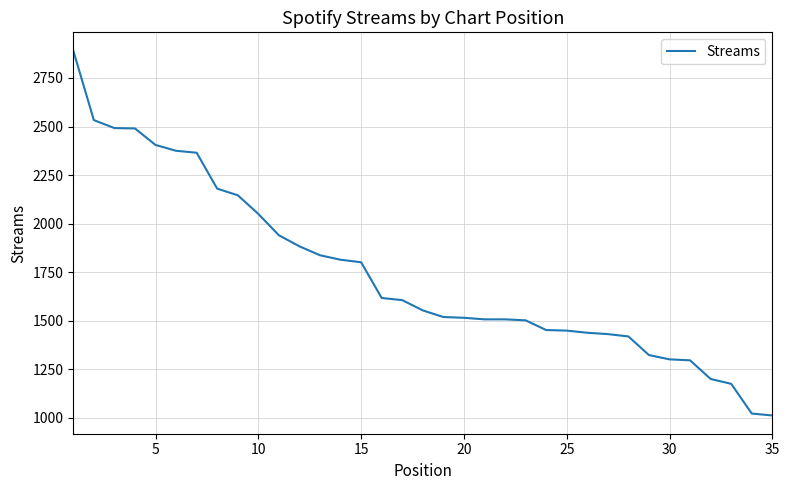

What is the minimum value shown in the chart?

1012